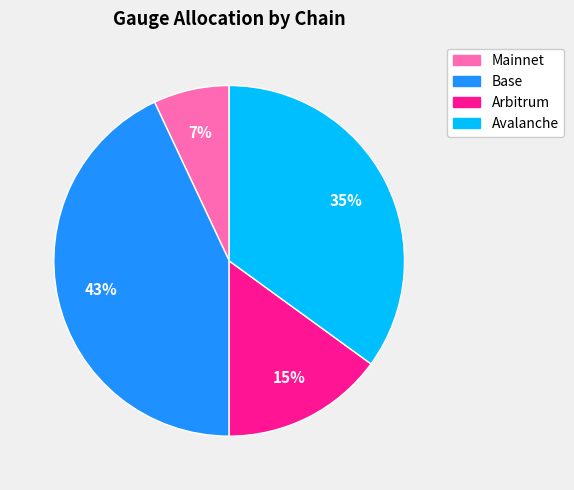

Is there any slice that represents more than half of the pie?

No